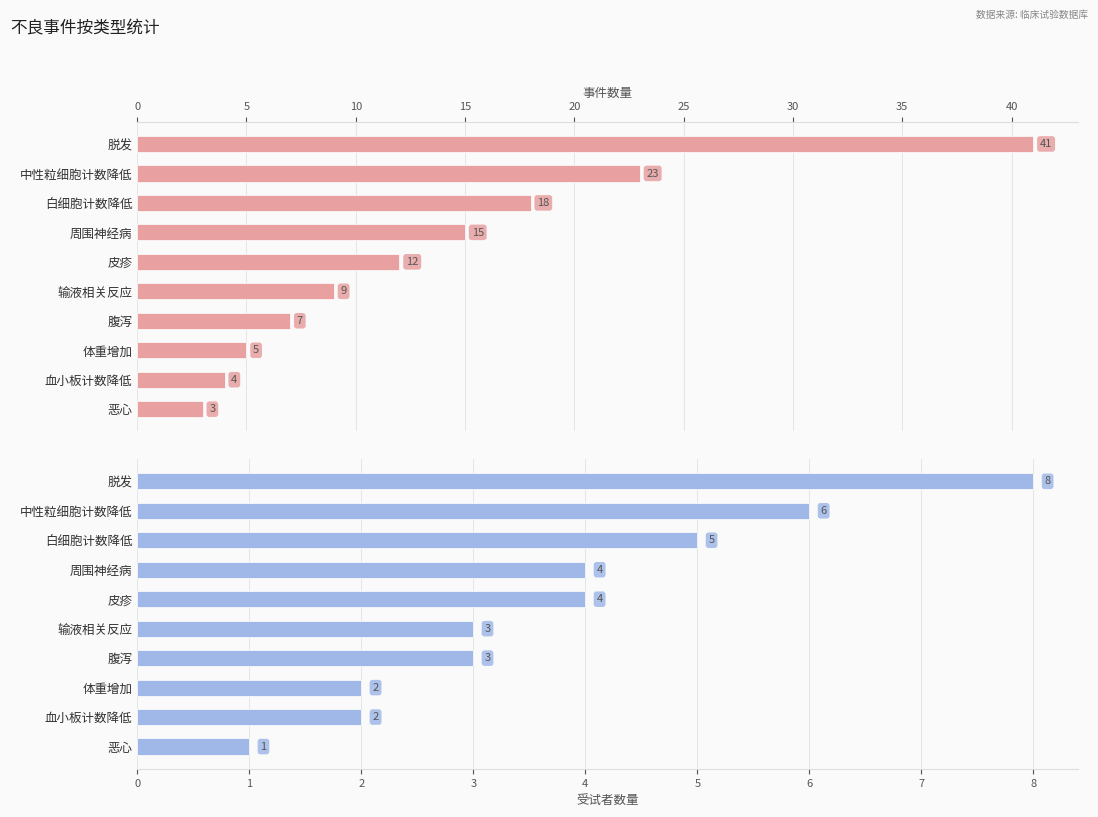

Rank the series by their average value, from lowest to highest.

受试者数量 (Subjects), 事件数量 (Count)